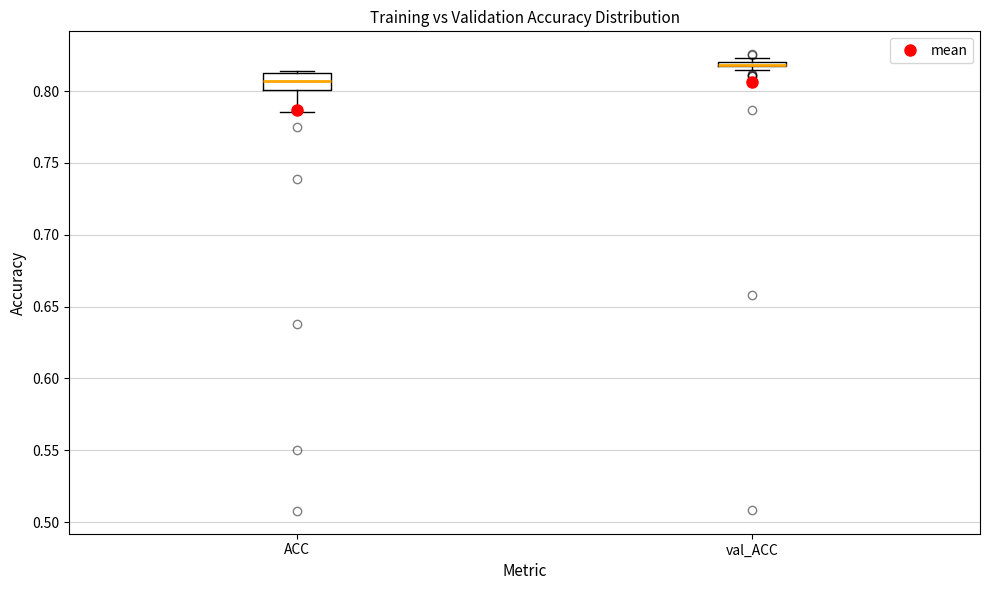

Comparing the boxes themselves (not the whiskers), which one is the tallest?

ACC